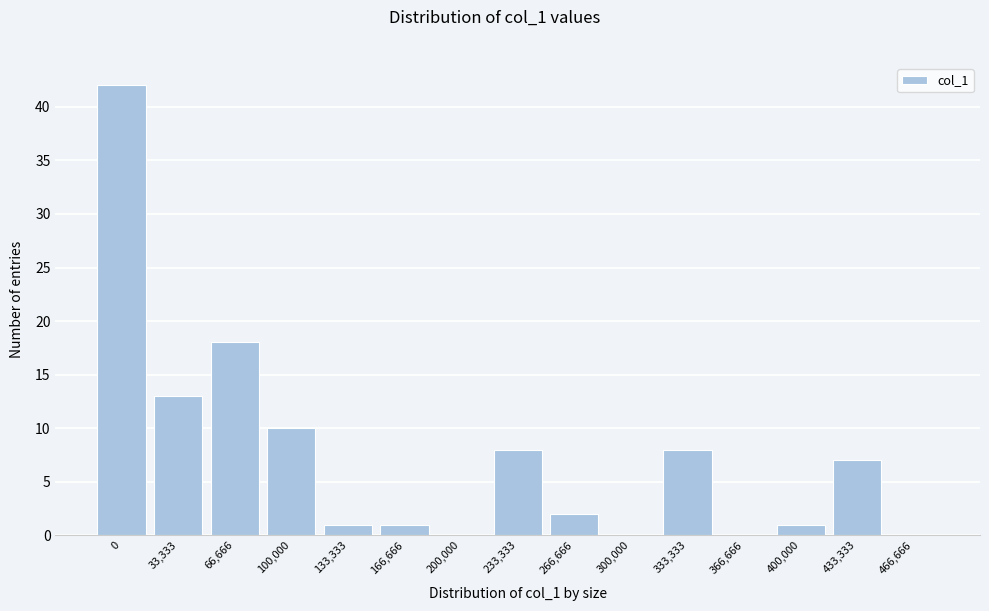

Reading right to left, list all the values displayed in this chart.

466,666=0	433,333=7	400,000=1	366,666=0	333,333=8	300,000=0	266,666=2	233,333=8	200,000=0	166,666=1	133,333=1	100,000=10	66,666=18	33,333=13	0=42